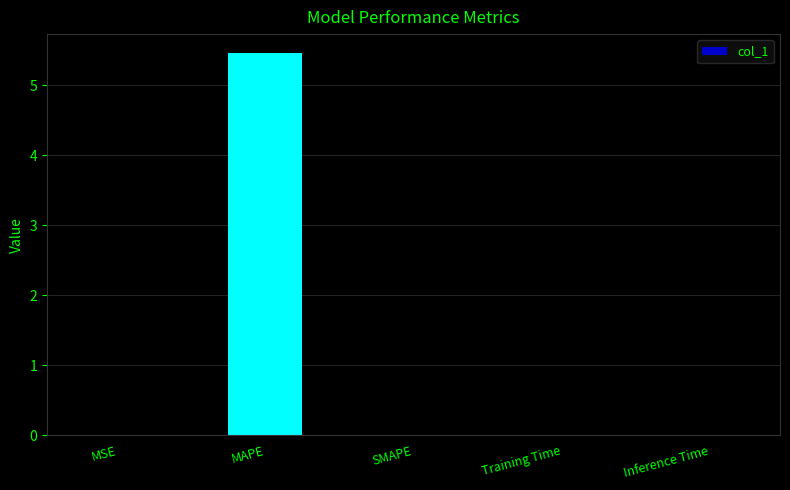

What is the difference between the values at MAPE and SMAPE?

5.5